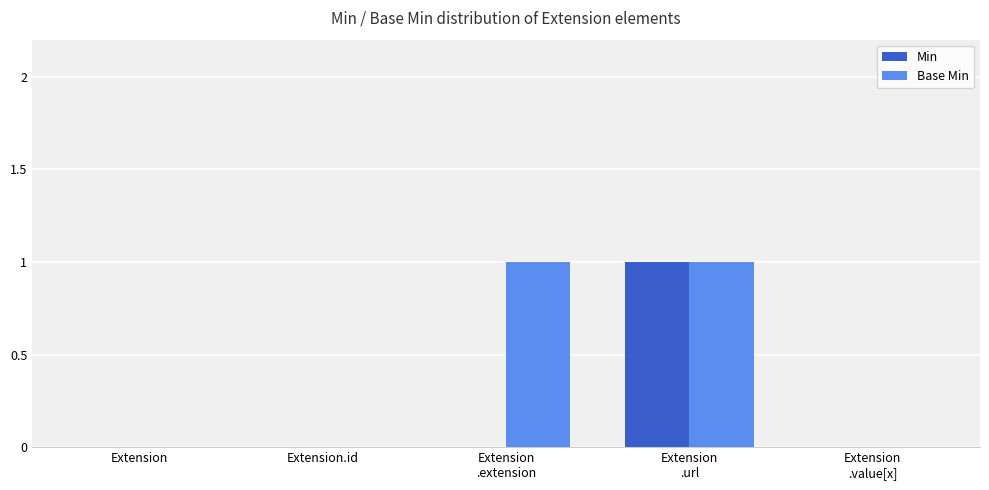

How many groups of bars are there?

5